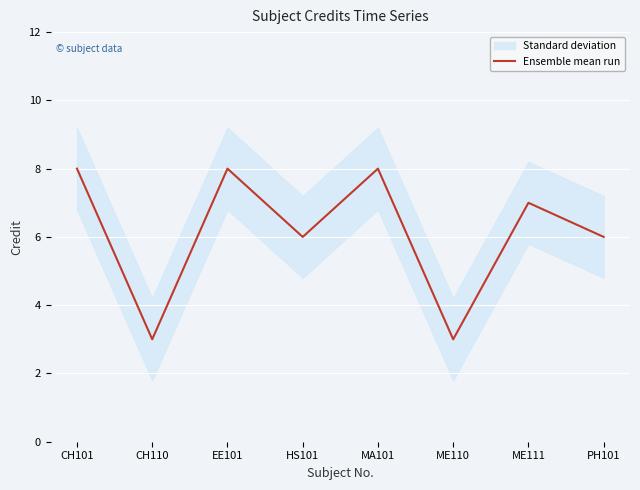

What value does the data have at CH110?

3